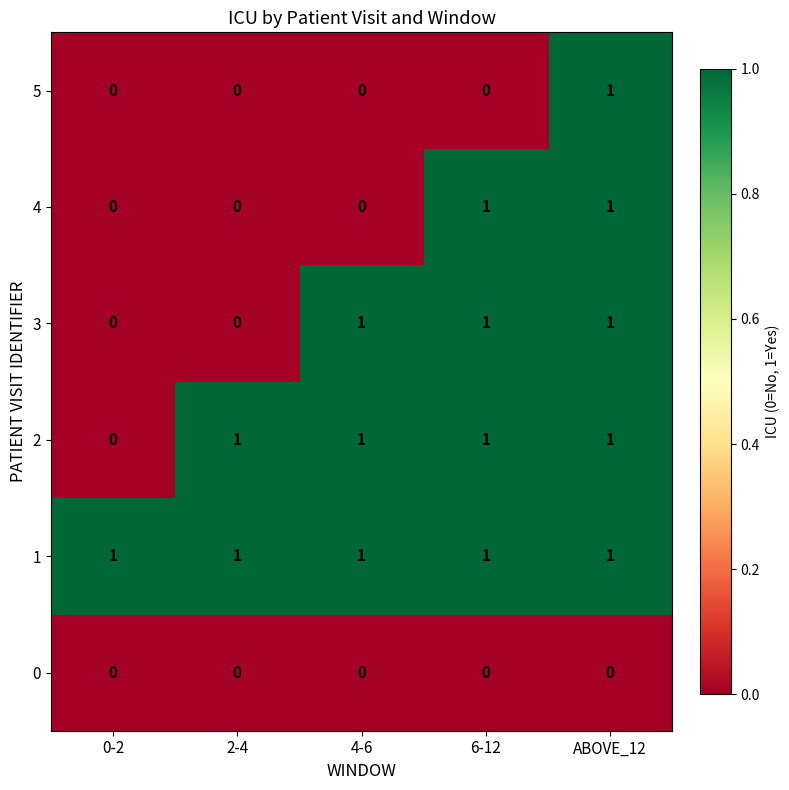

Rank the series by their average value, from lowest to highest.

0, 5, 4, 3, 2, 1